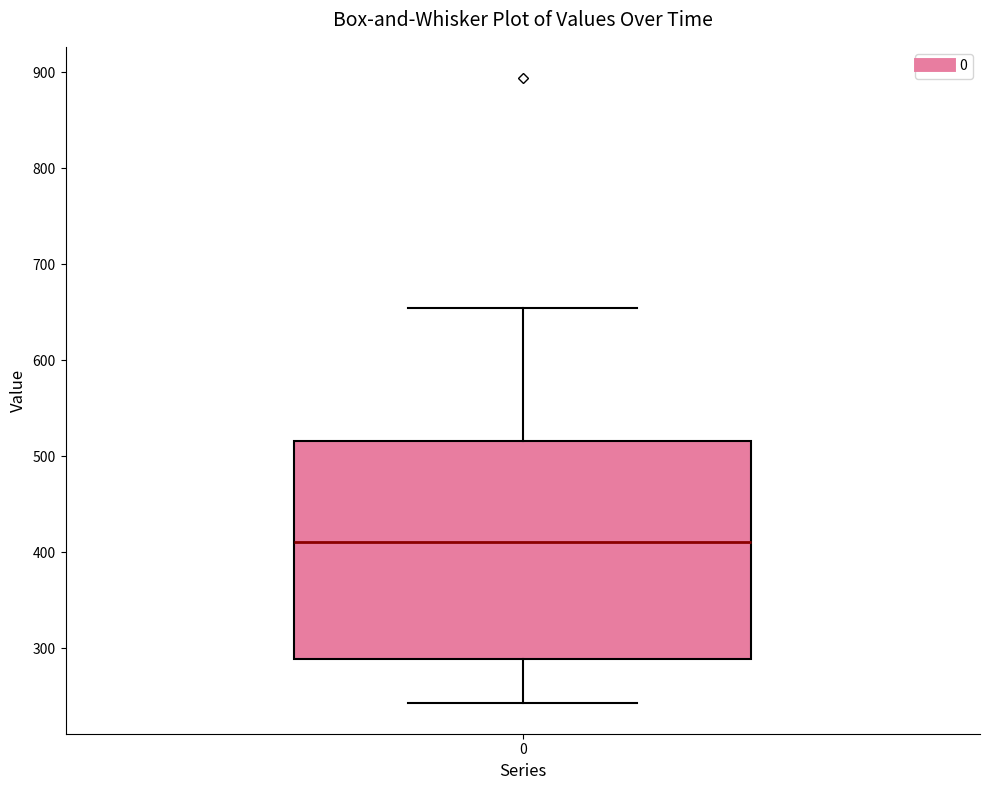

Read this box plot against the y-axis: the position of the median line, the range covered by the box, and the ends of both whiskers. The values are not printed on the chart, so give them approximately, as read against the axis.

median 410, box 290 to 520, whiskers 240 to 650